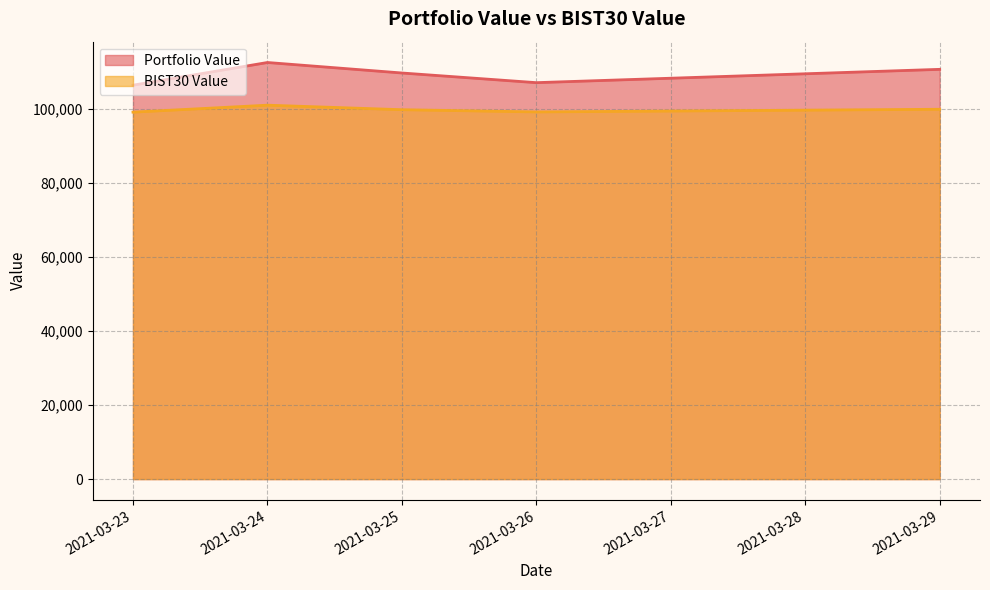

At which category does BIST30 Value reach its first local peak?

2021-03-24